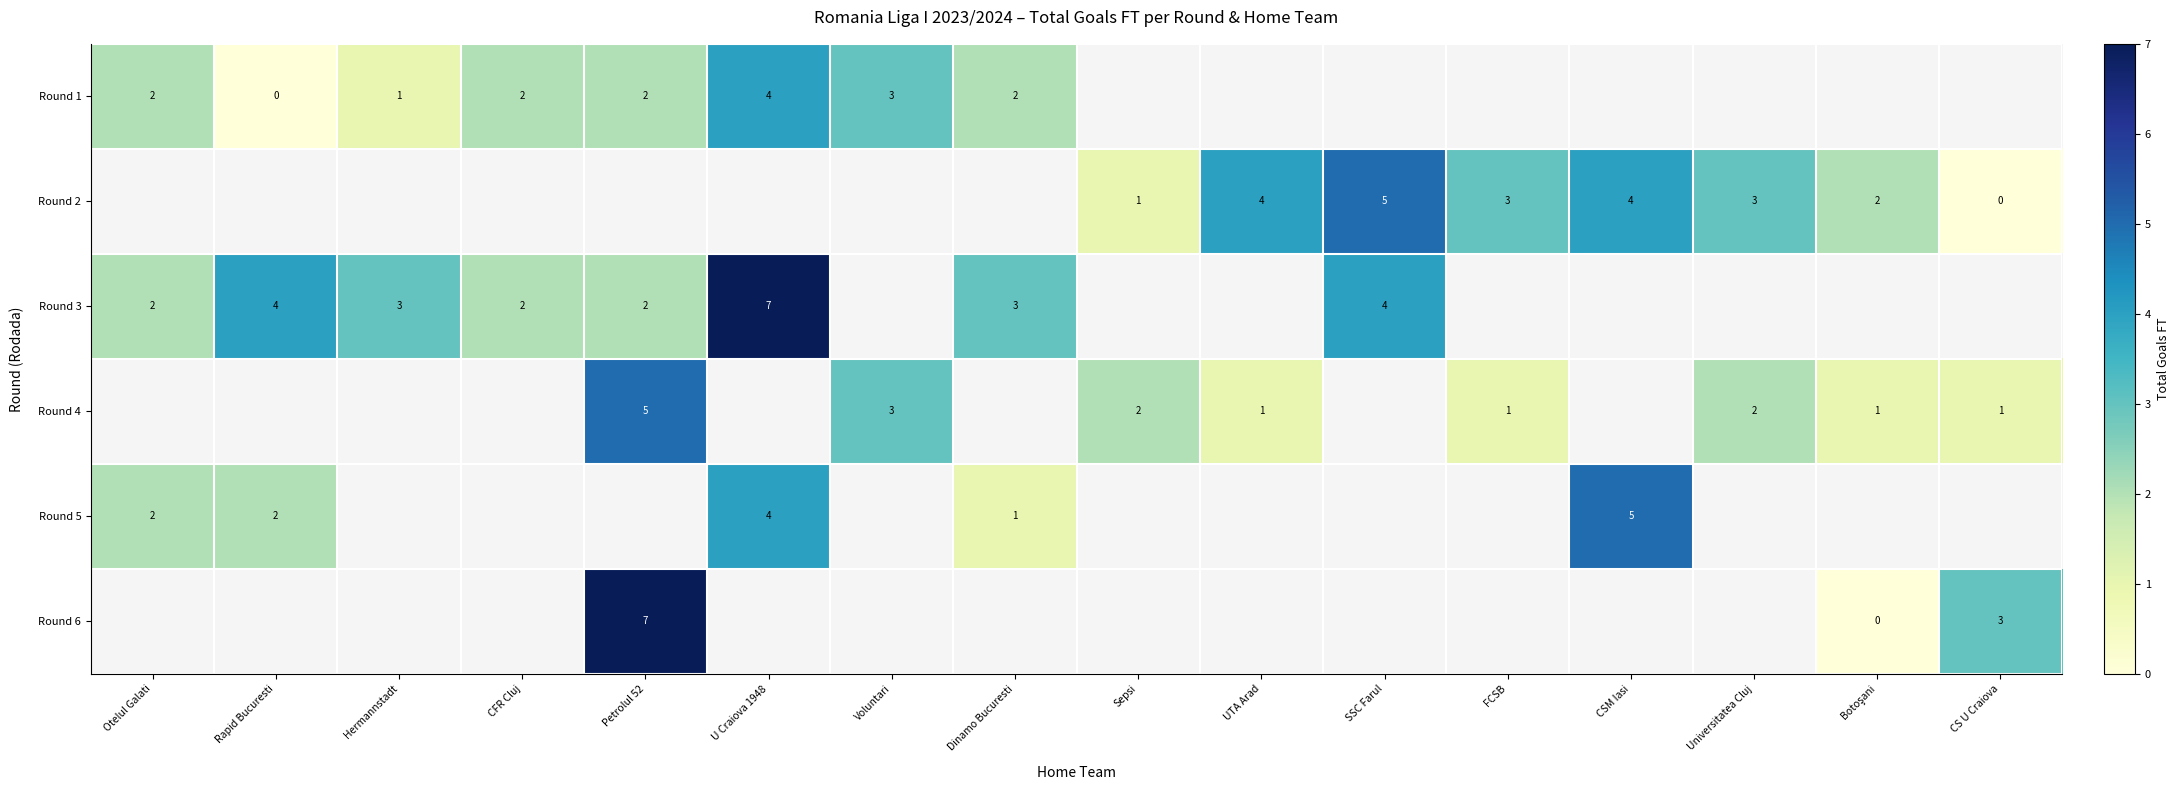

At which category does the chart reach its peak across all series?

U Craiova 1948